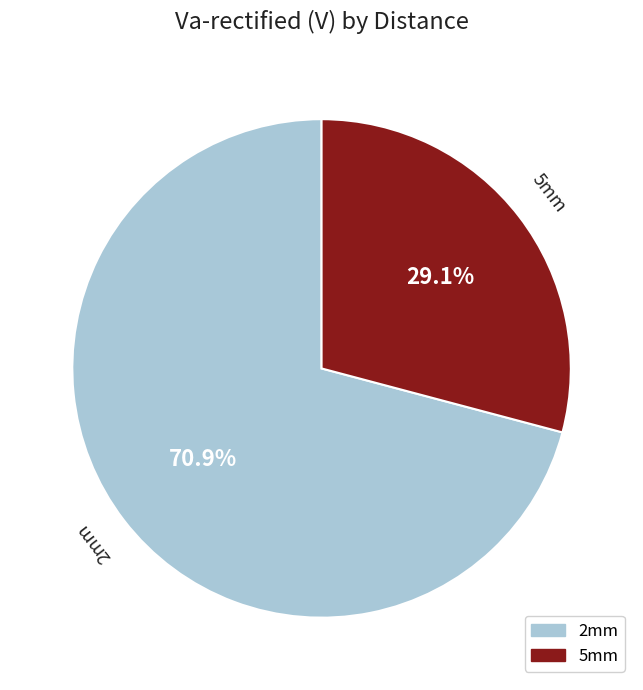

To the nearest percent, what is the difference between the 2mm and 5mm slice percentages?

42%